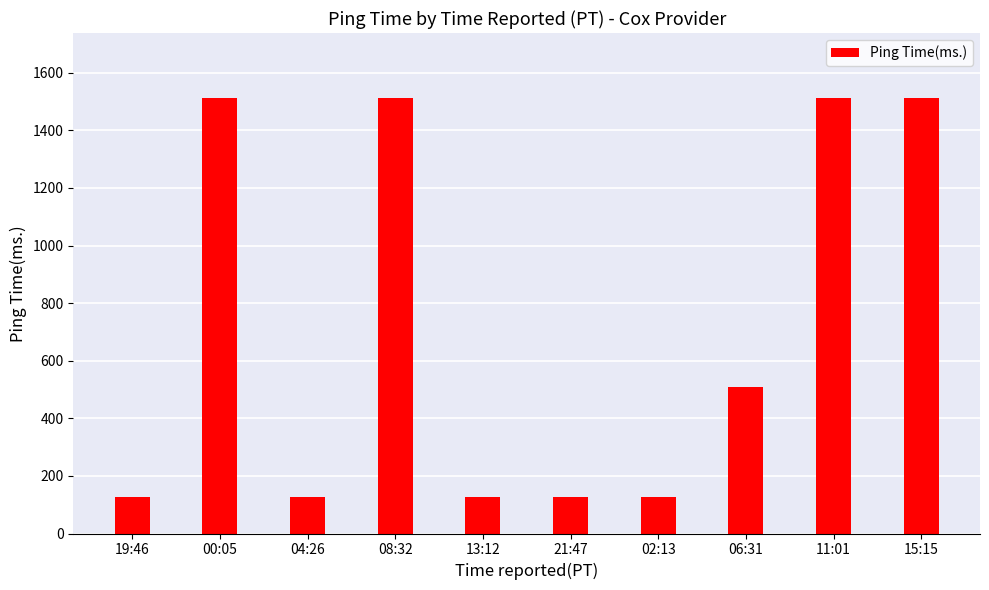

How many values are below 510?

5